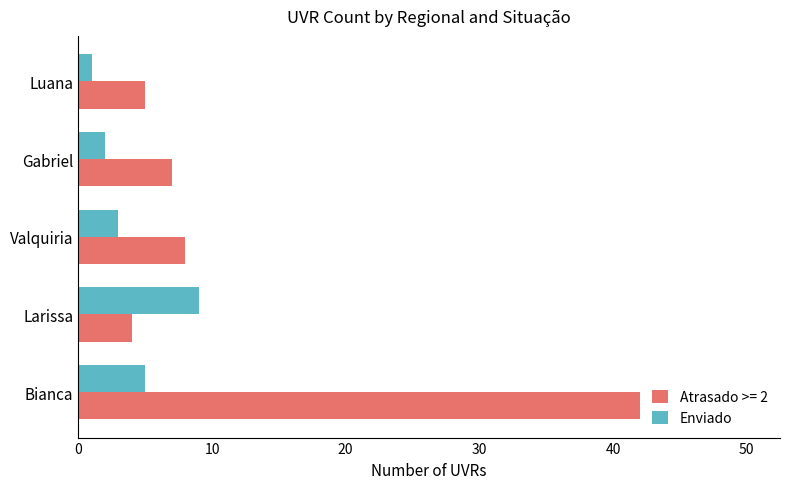

Rank the series at Valquiria from lowest to highest value.

Enviado, Atrasado >= 2